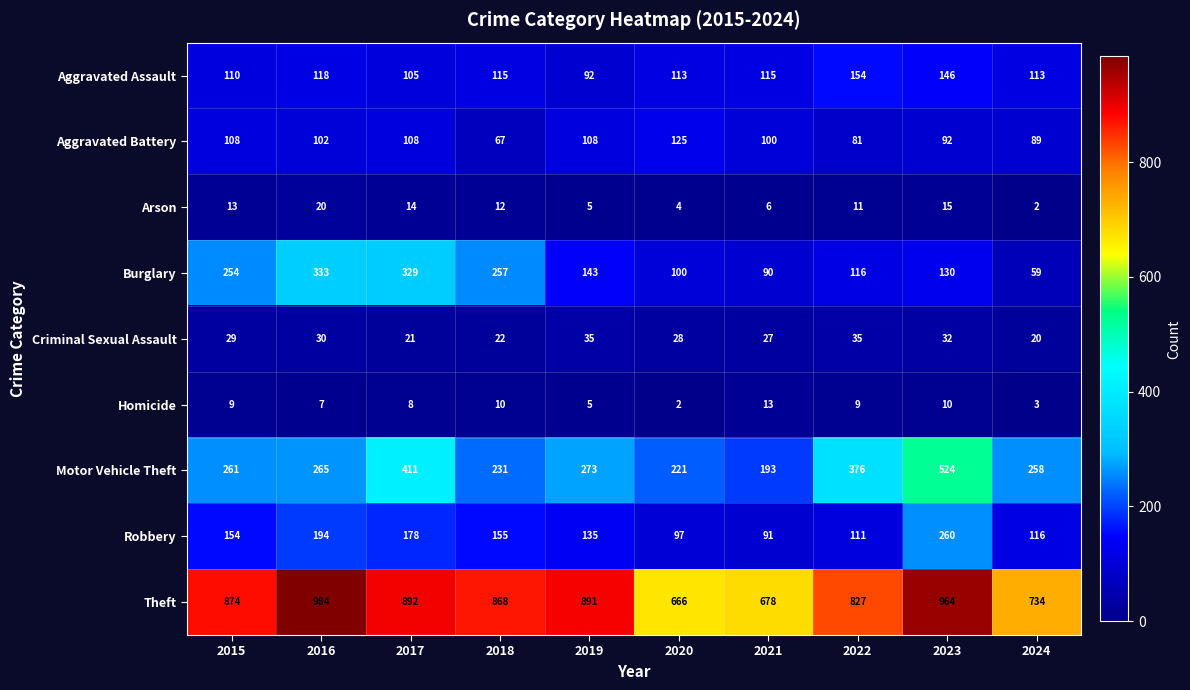

Which series changed the most between 2018 and 2020?

Theft